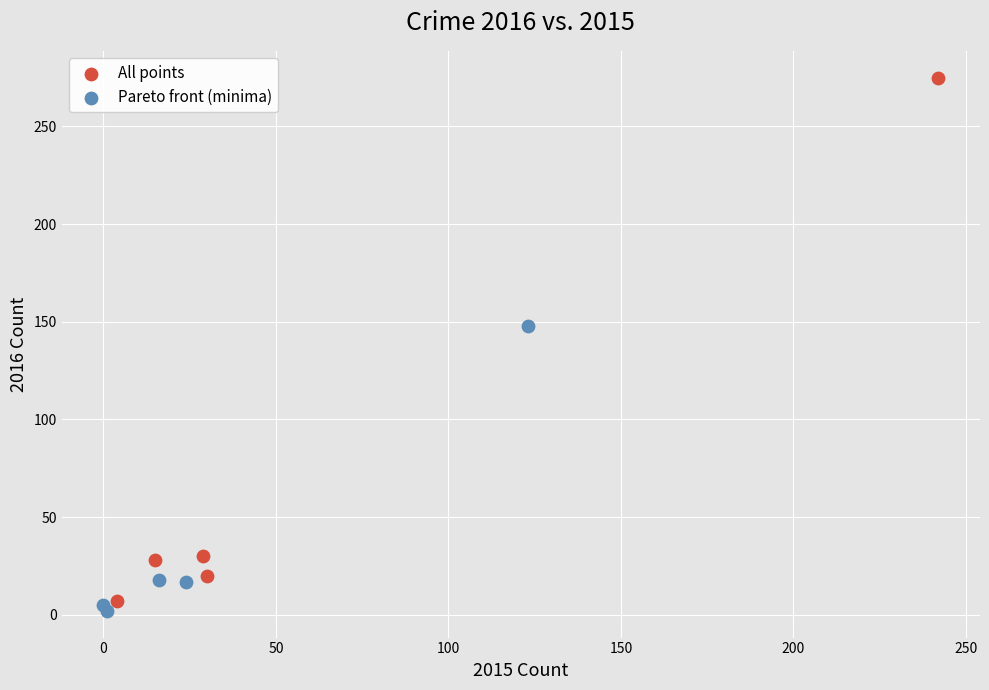

What are all the series names shown in the legend?

All points, Pareto front (minima)